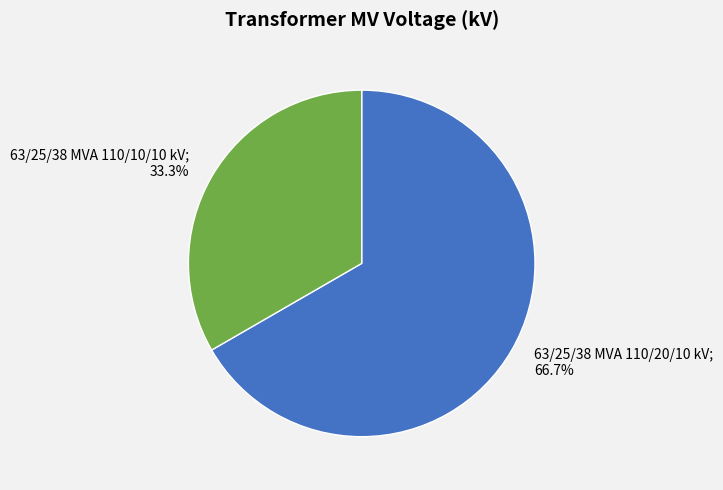

Does any single category account for the majority?

Yes